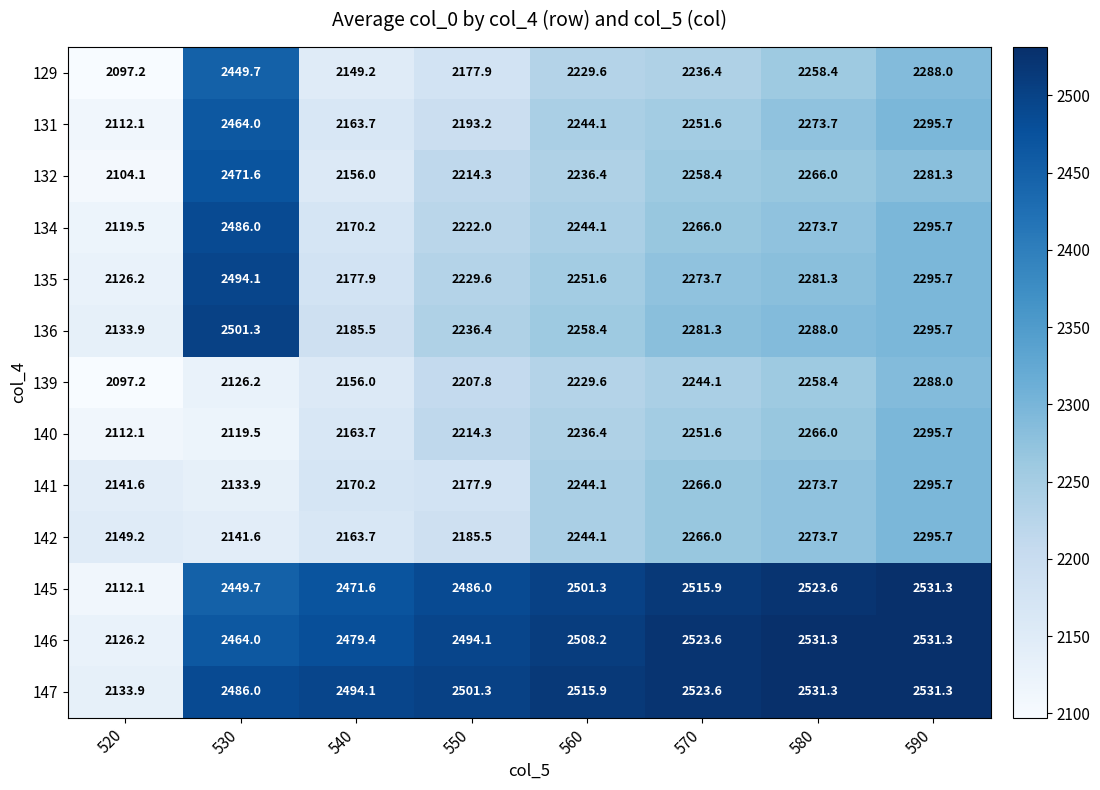

List the labels in order of 134 value, largest first.

530, 590, 580, 570, 560, 550, 540, 520